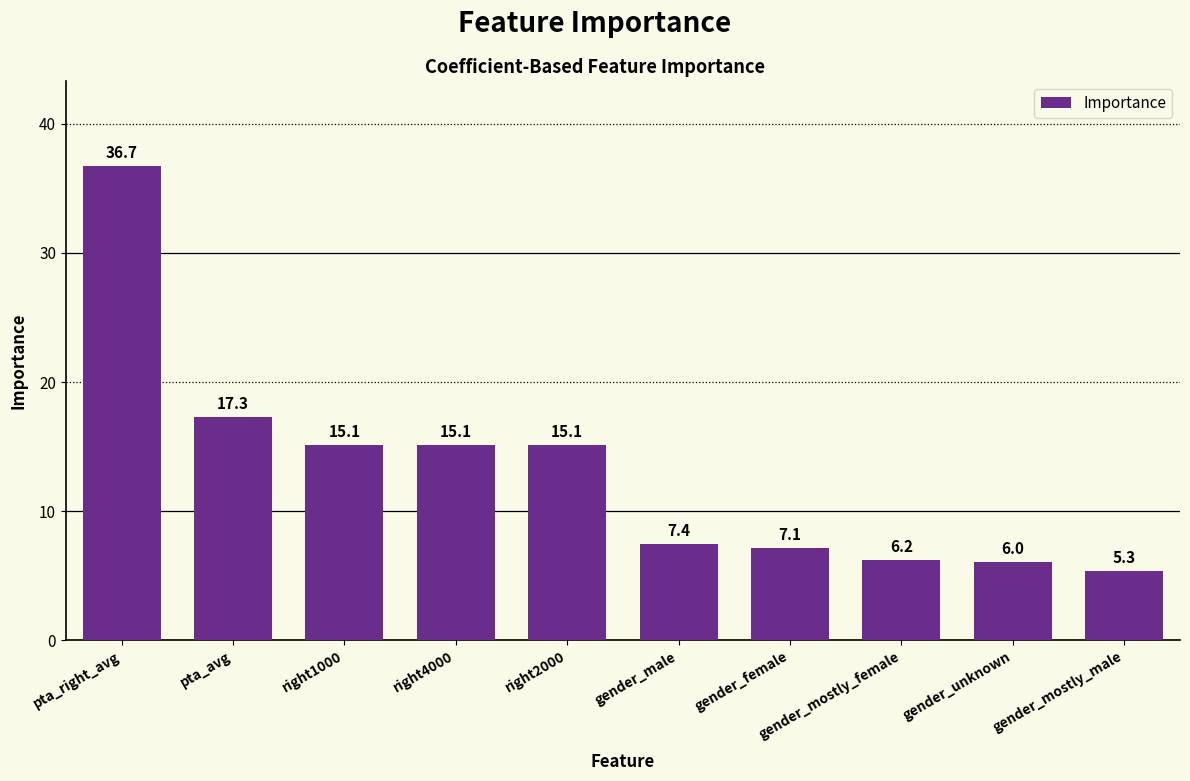

What is the sum of all values?

131.4